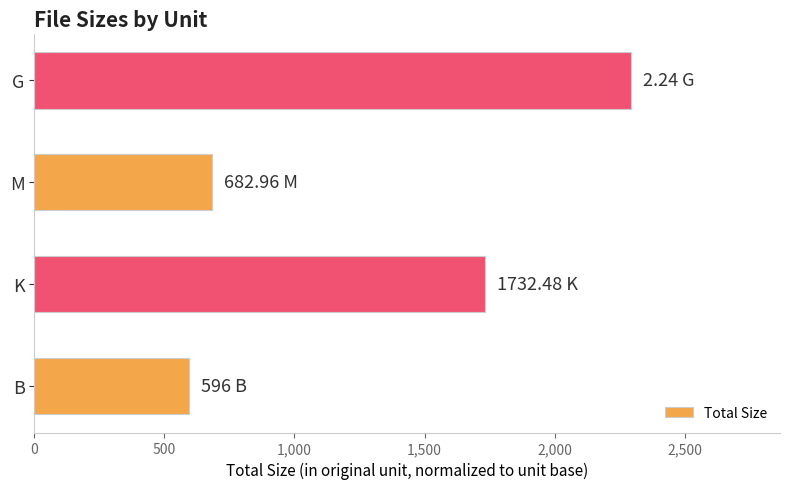

Rank the categories by value from highest to lowest.

G, K, M, B